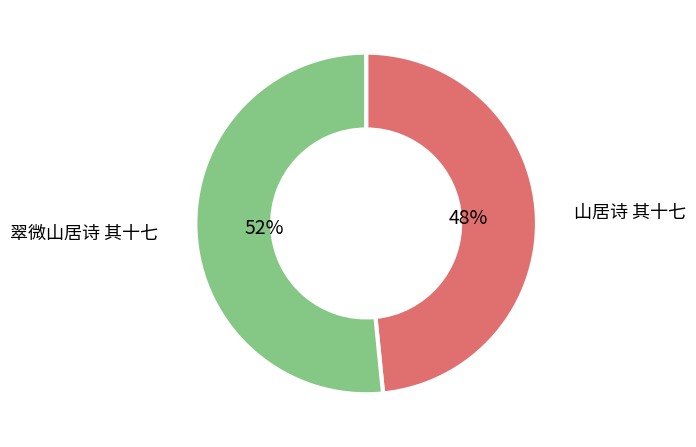

To the nearest percent, what portion does 翠微山居诗 其十七 represent?

52%